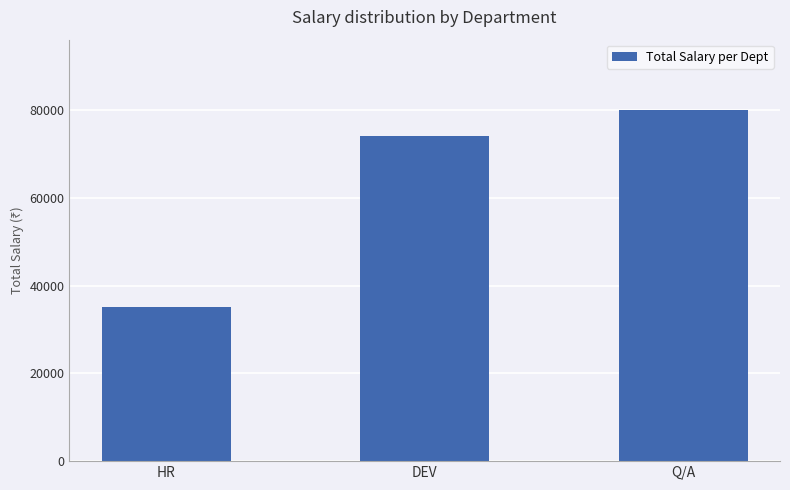

At which label is the value closest to 57500?

DEV